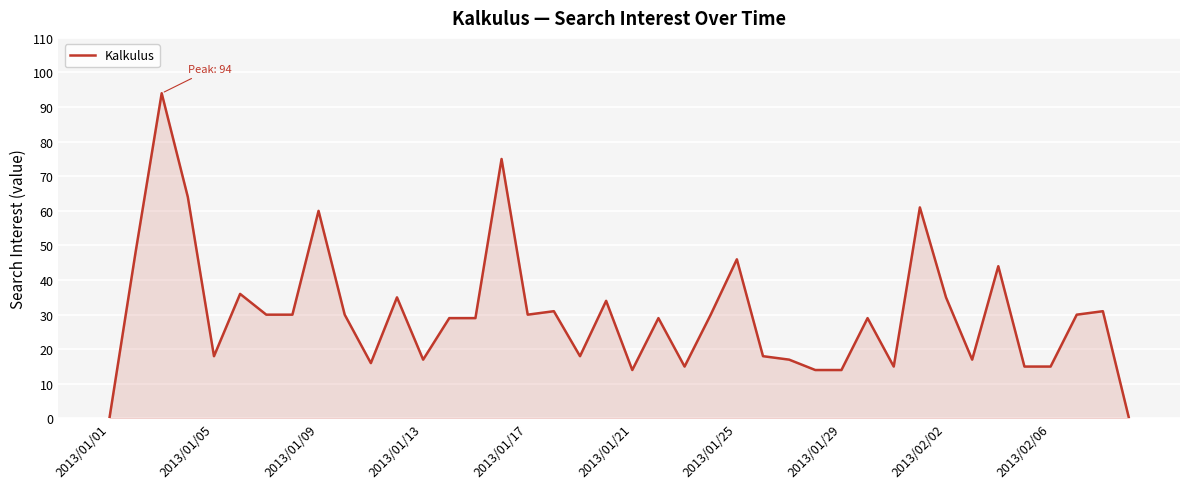

Count the number of categories in the chart.

40